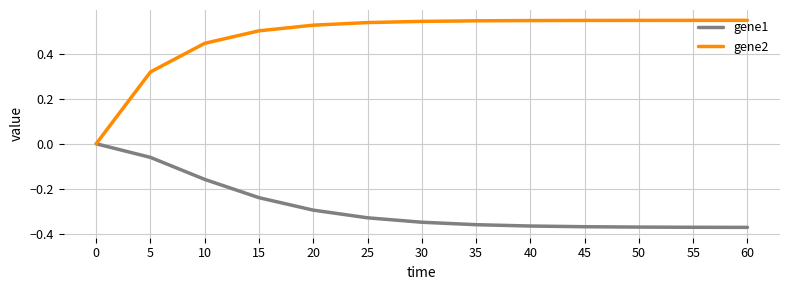

True or false: gene2 has a value of 0.0 at 0.

True